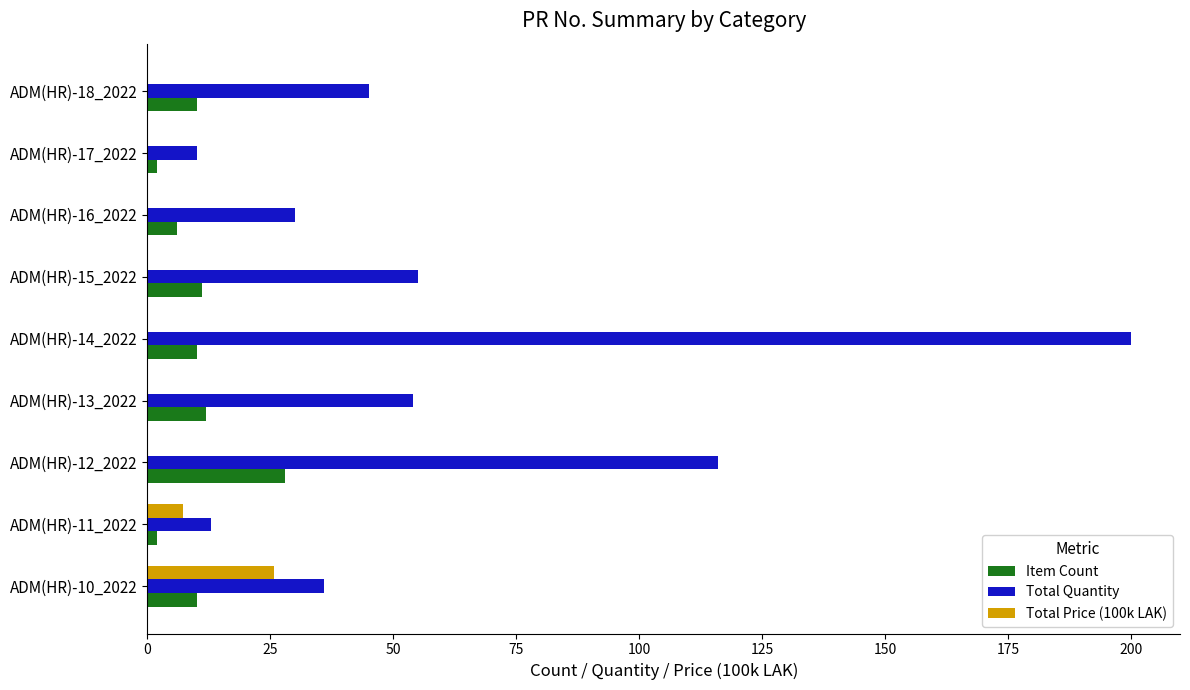

True or false: Item Count has a value of 10.0 at ADM(HR)-10_2022.

True